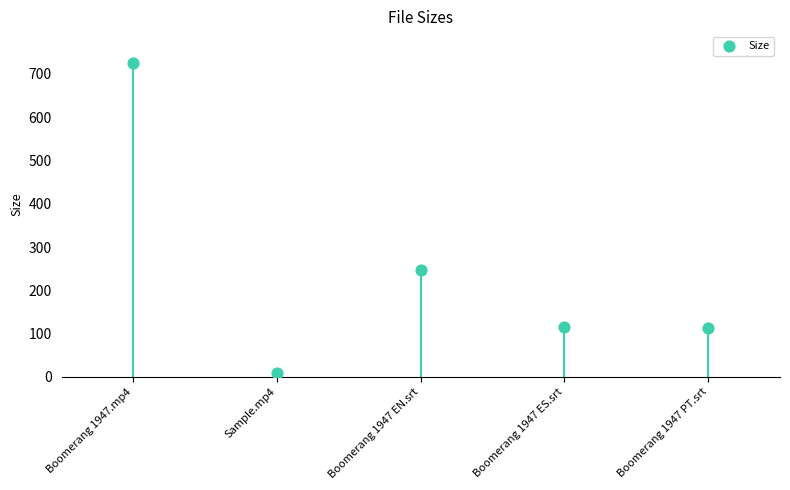

What is the range of Y values (max minus min)?

717.2